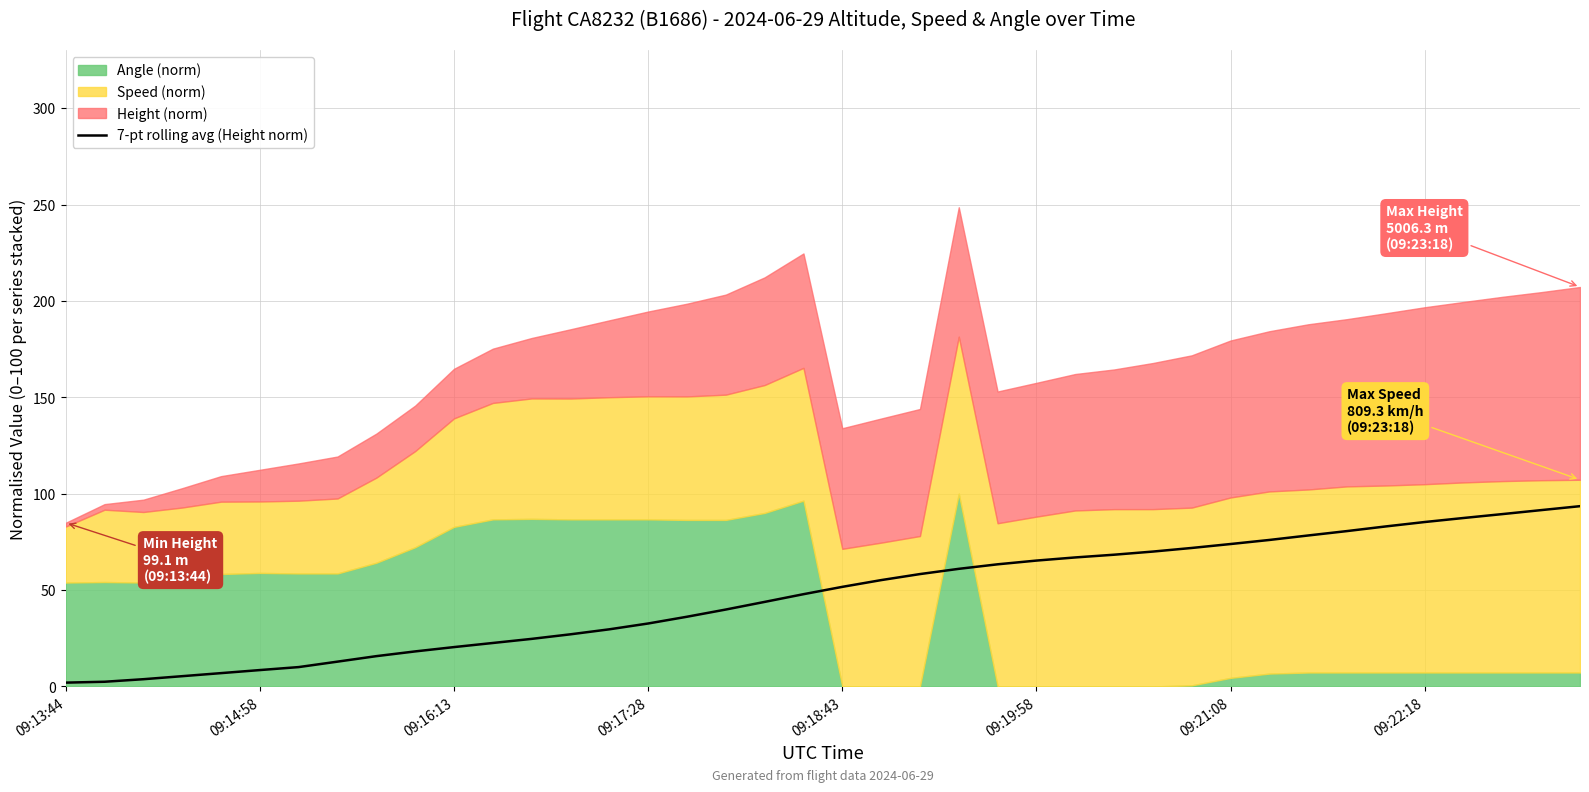

What is the highest value of the 7-pt rolling avg (Height norm) series?

93.5